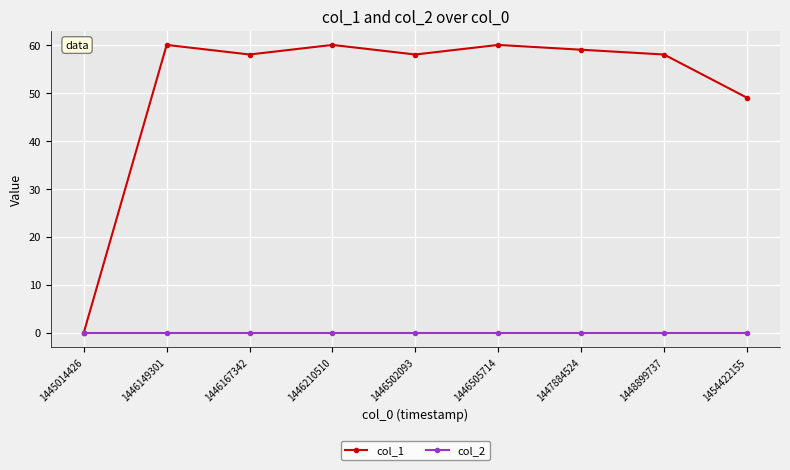

What is the spread (max minus min) of values at 1448899737?

58